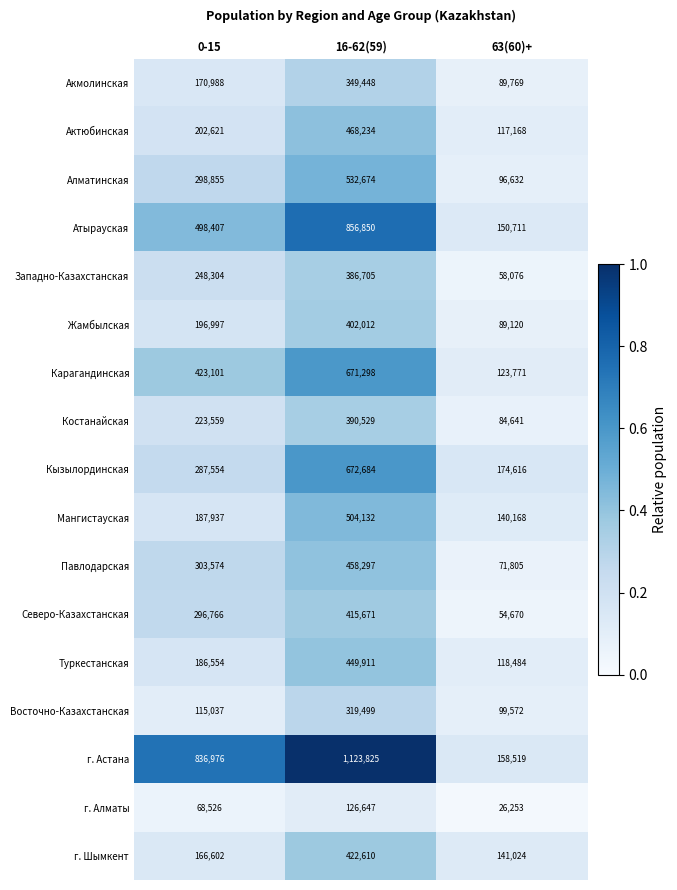

Where is Жамбылская nearest to the value 245566?

0-15